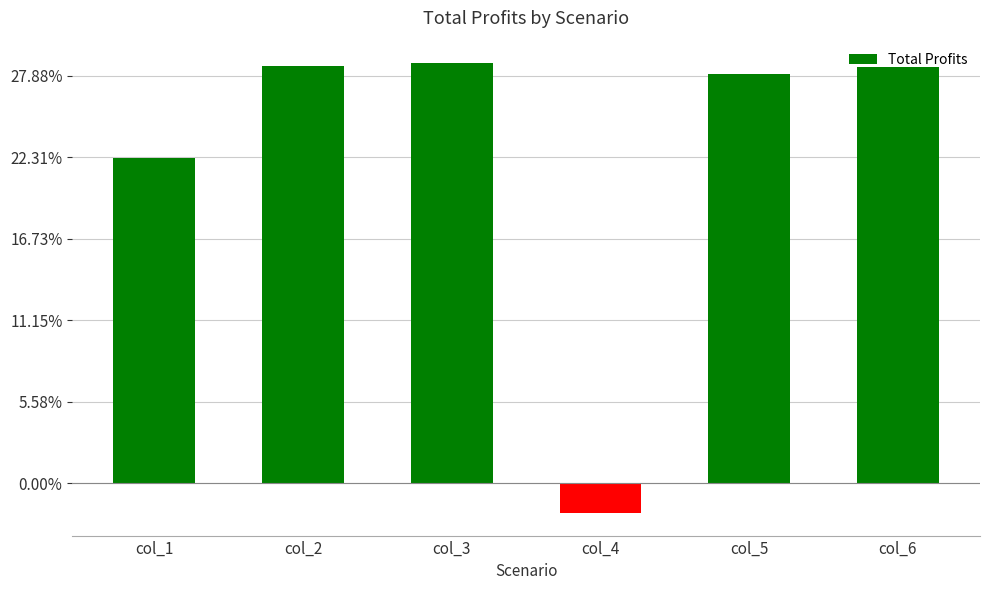

Does the chart contain any negative values?

Yes